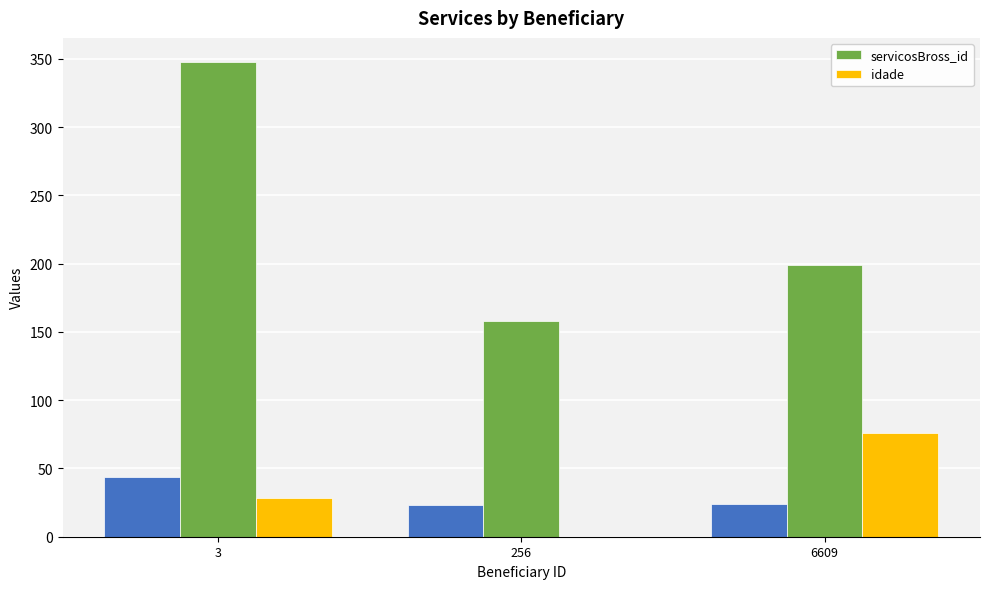

The value of servicosBross_id at 3 is 186. True or false?

False